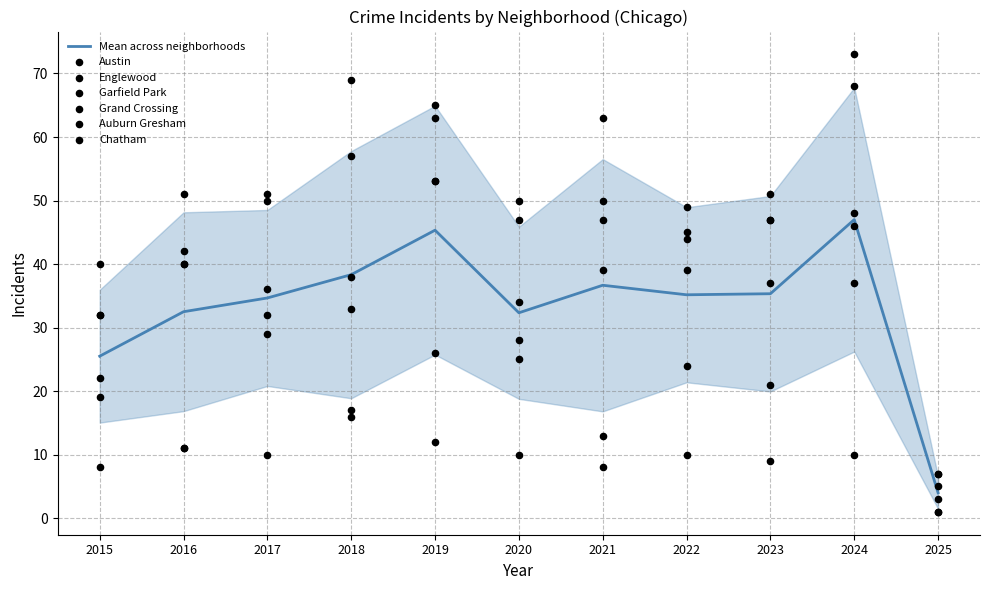

Which series has the largest total across all categories?

Garfield Park